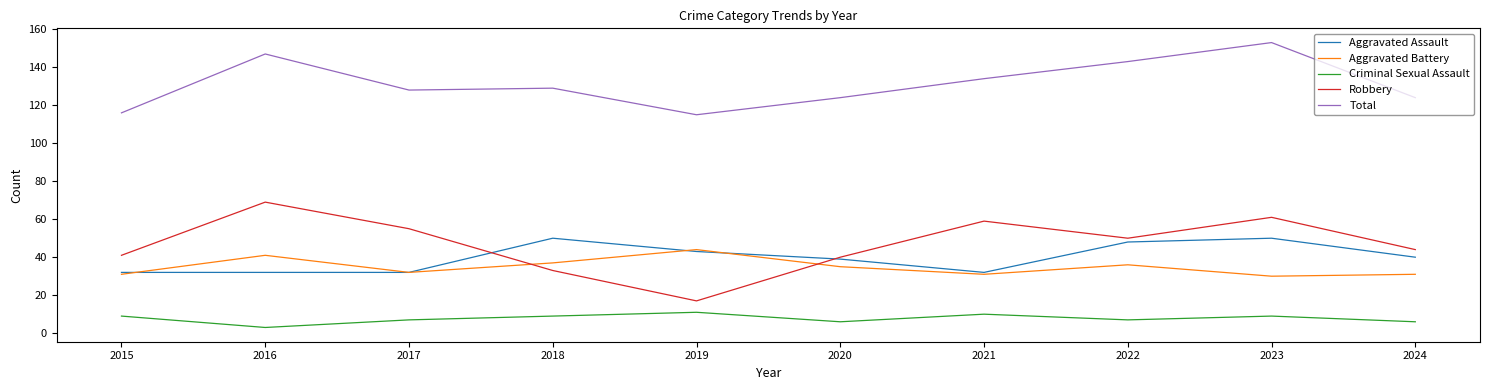

True or false: Aggravated Assault and Total intersect in this chart.

False